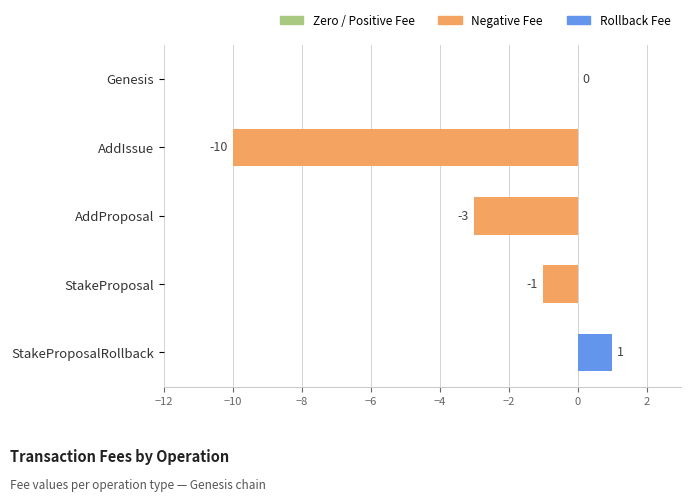

At which category does the chart reach its peak across all series?

StakeProposalRollback